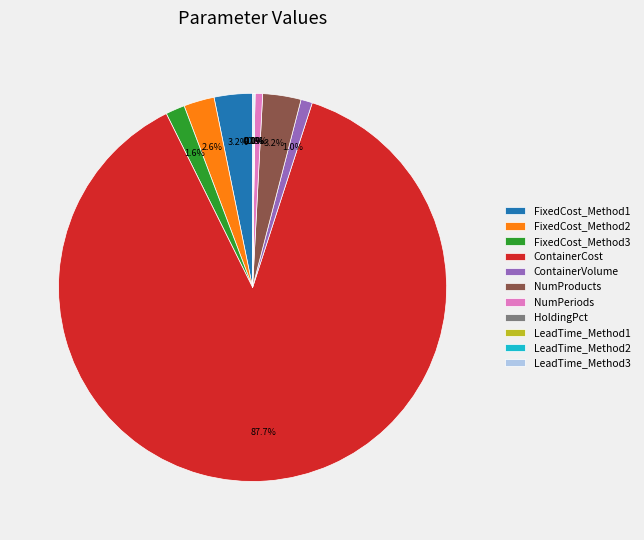

Which has a higher value, FixedCost_Method3 or ContainerVolume?

FixedCost_Method3